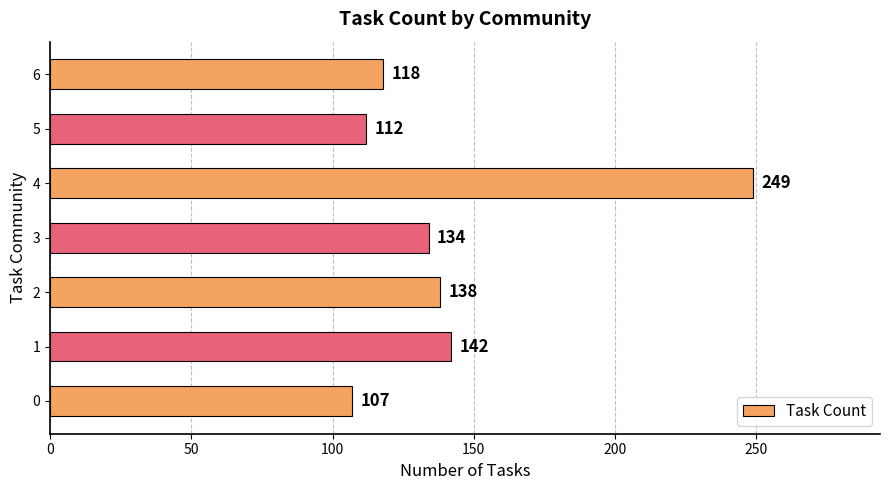

Rank the categories by value from lowest to highest.

0, 5, 6, 3, 2, 1, 4